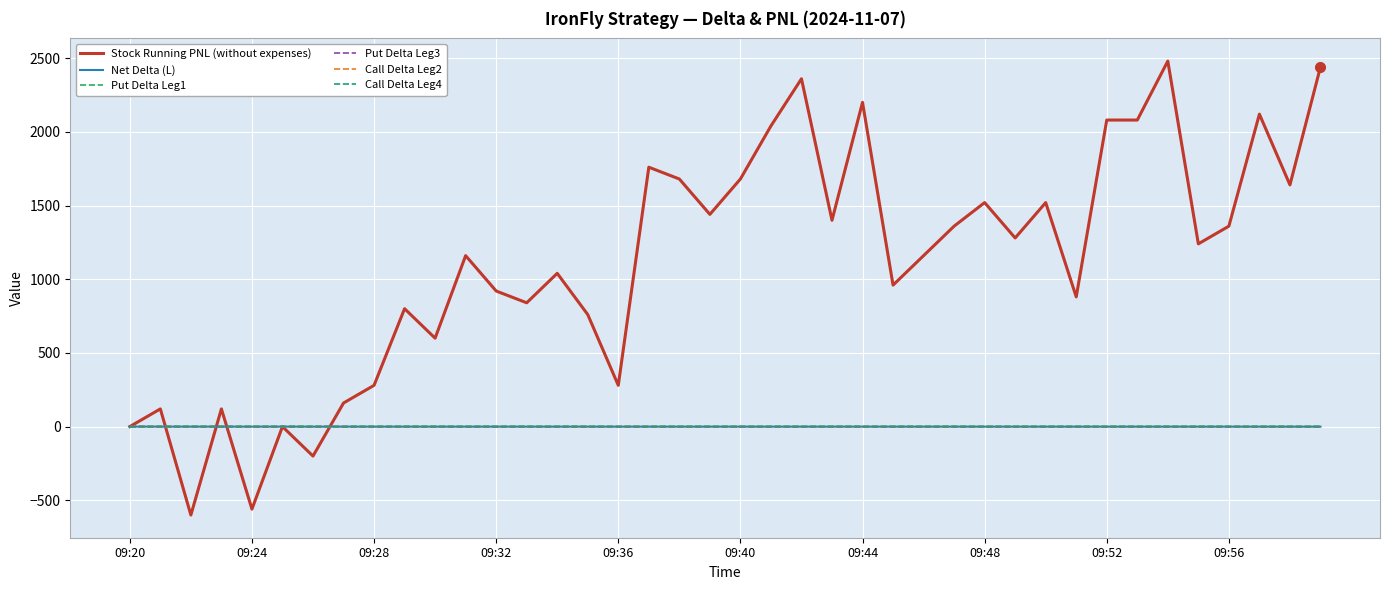

What is the maximum value shown in the chart?

2480.0